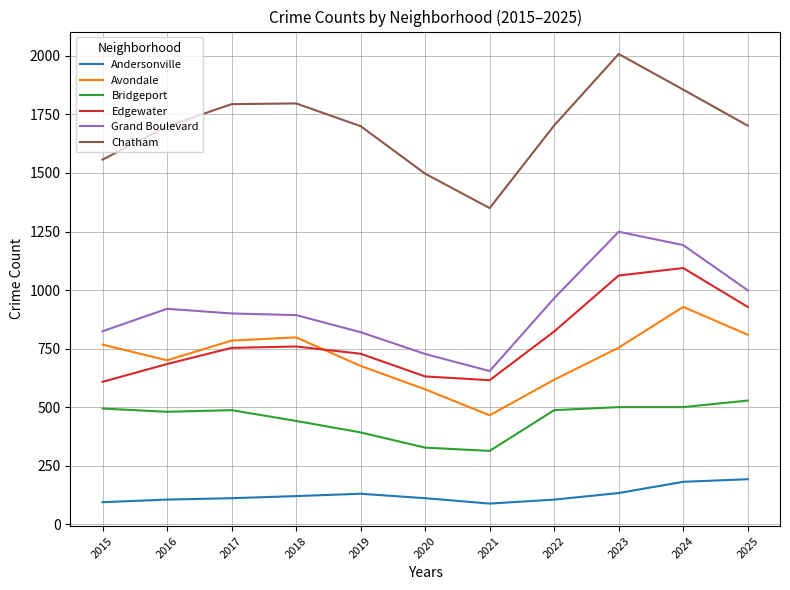

Count the number of data series in this chart.

6